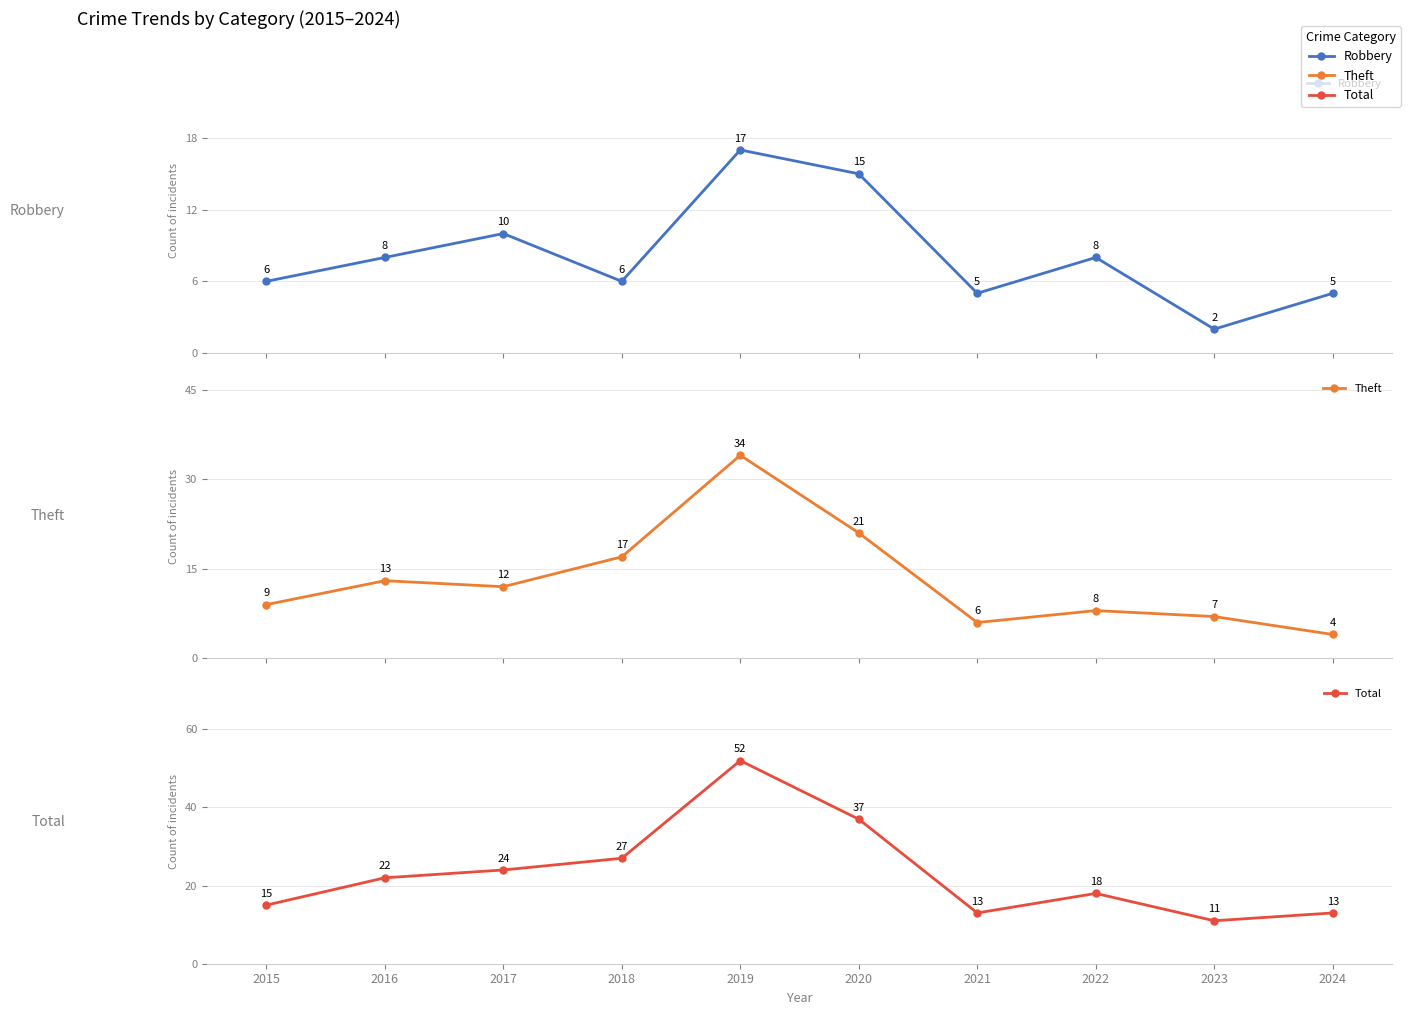

Which series has the widest spread of values?

Total